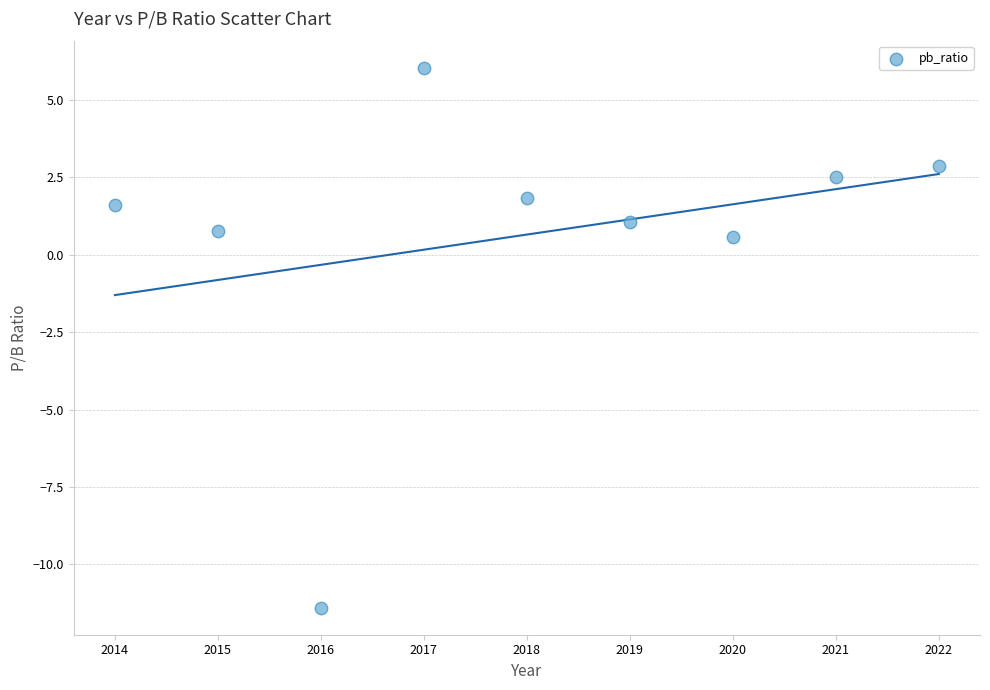

What is the average X value?

2018.0